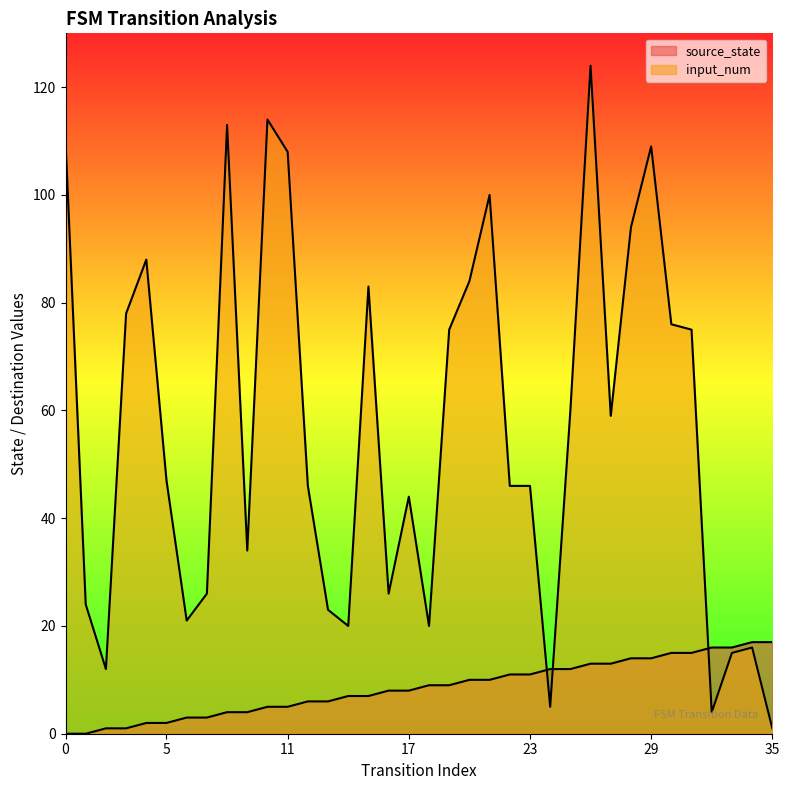

Rank the series at 13 from highest to lowest value.

input_num, source_state